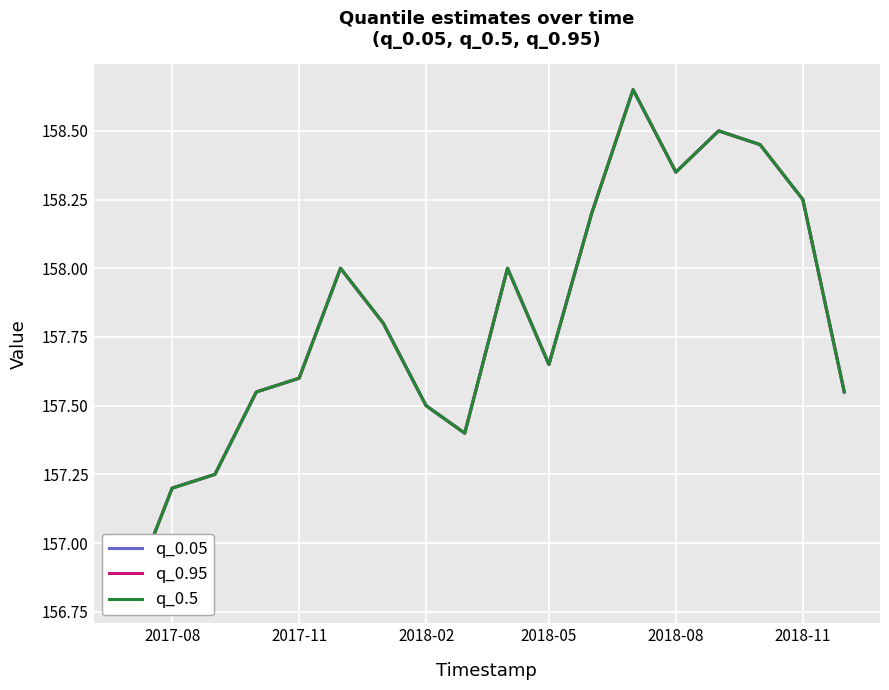

Count the number of data series in this chart.

3